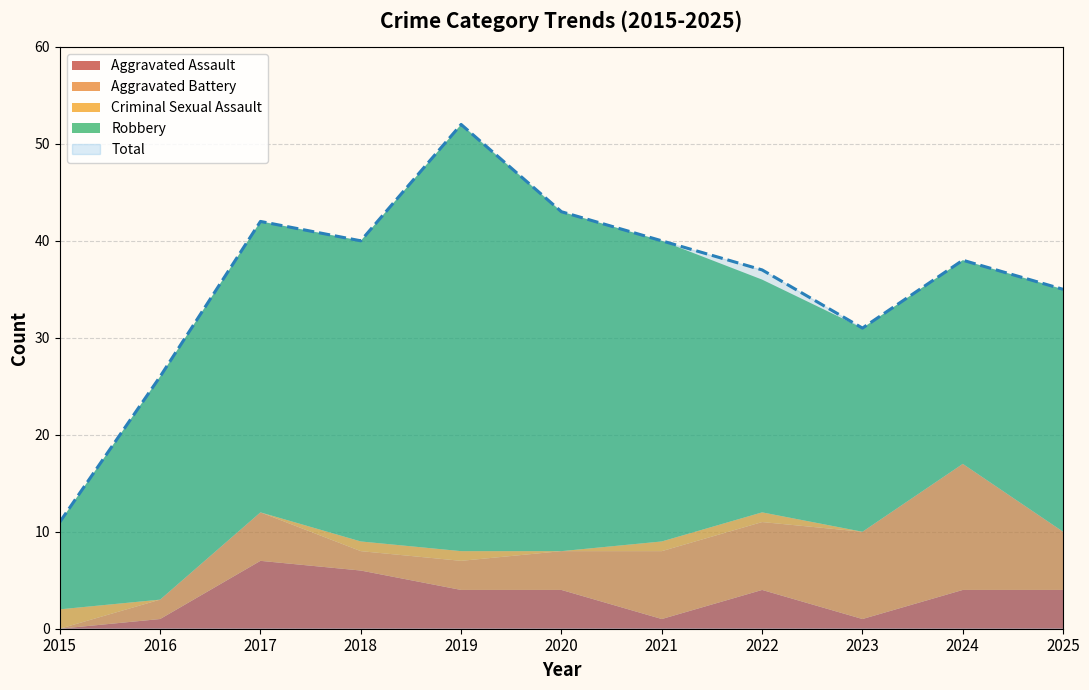

At which category does the chart reach its peak across all series?

2019